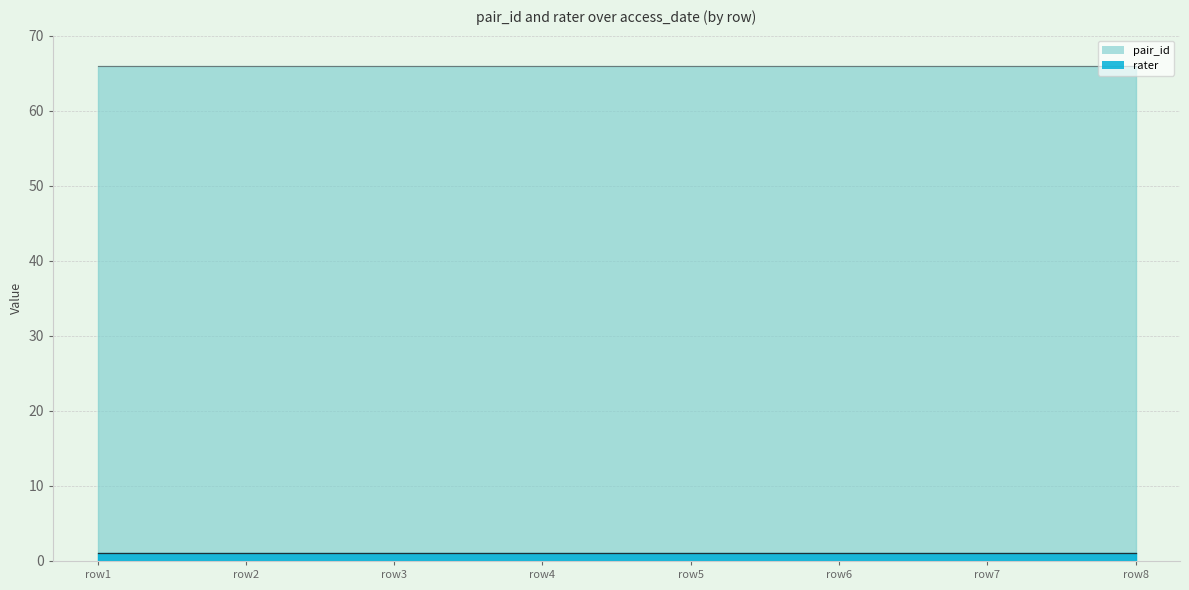

What is the average value of the rater series?

1